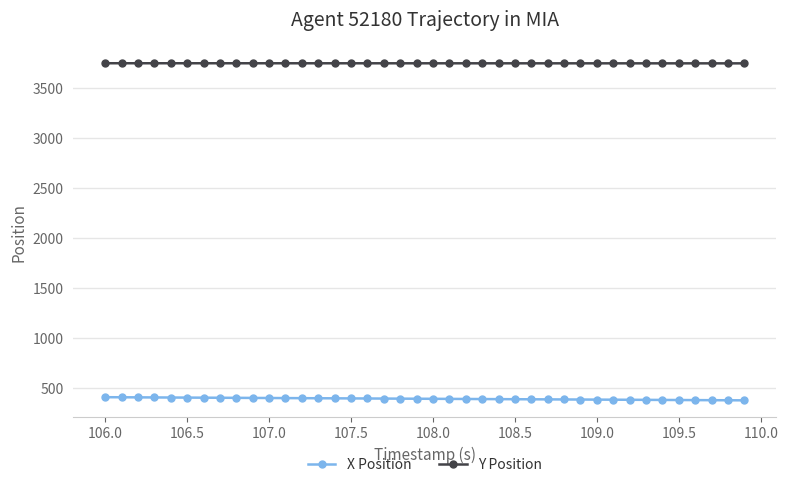

At how many categories does at least one series exceed 615?

40